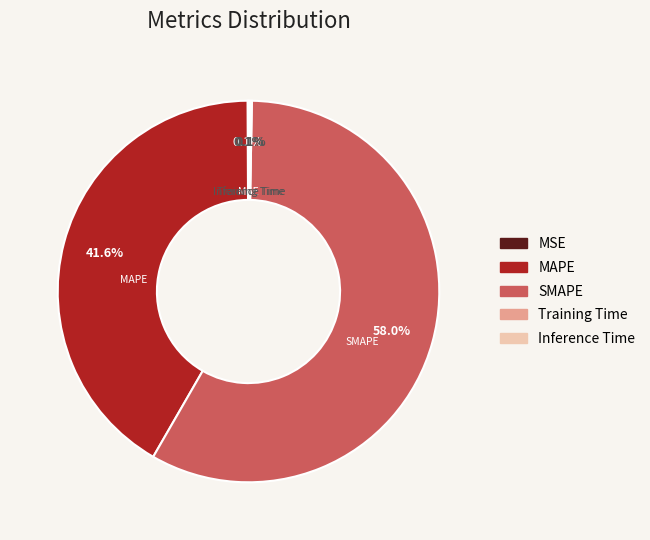

True or false: MAPE accounts for 33% of the total.

False